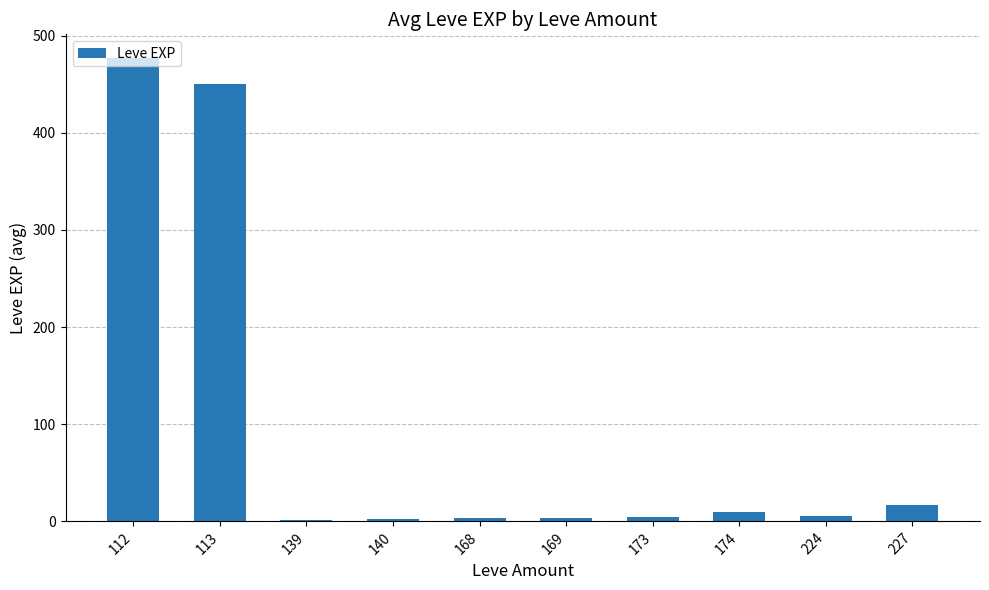

At which label is the value closest to 239?

113